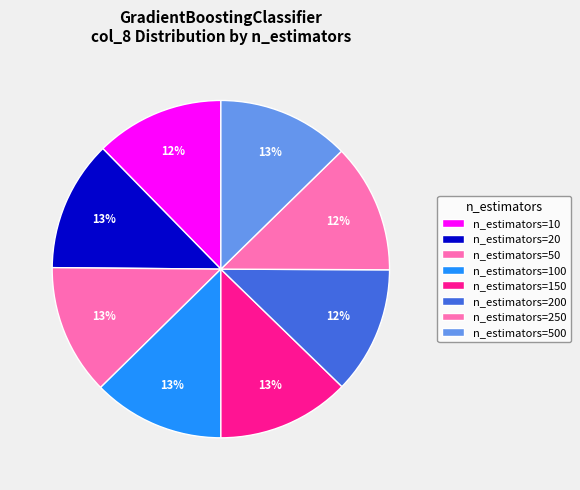

How many segments does this pie chart have?

8